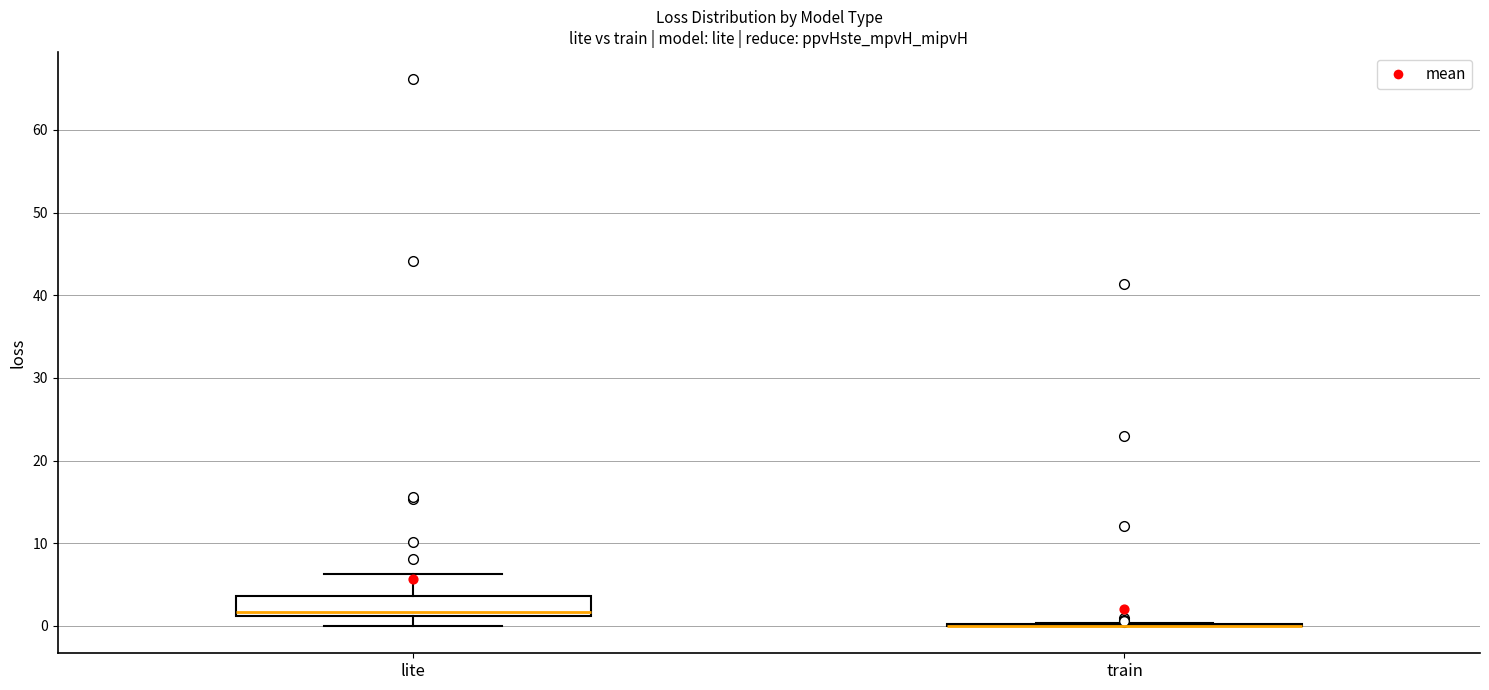

Comparing the boxes themselves (not the whiskers), which one is the tallest?

lite